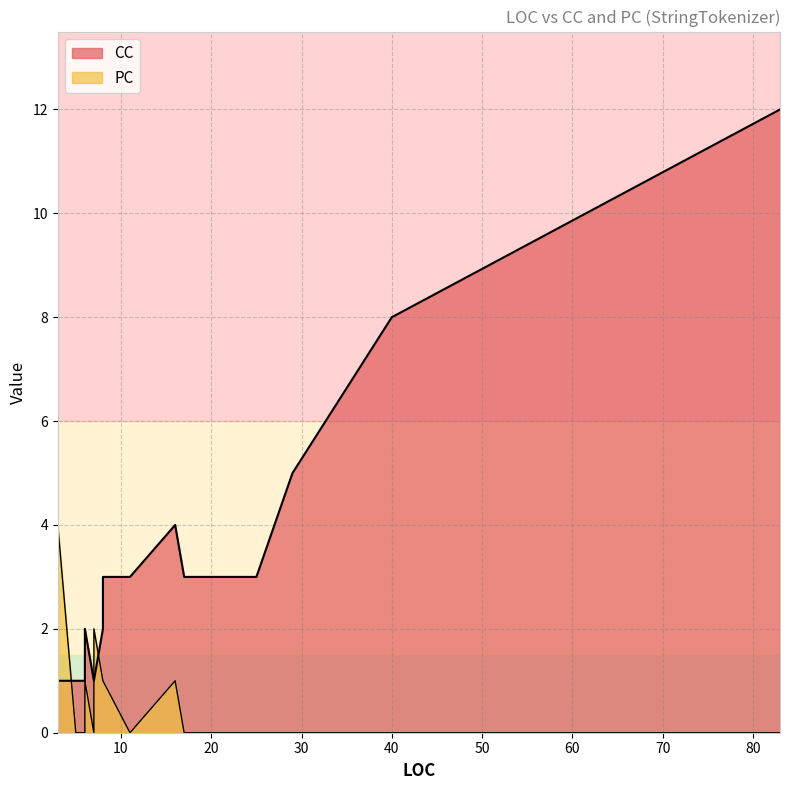

What is the value of the PC point at the 7th from the left?

1